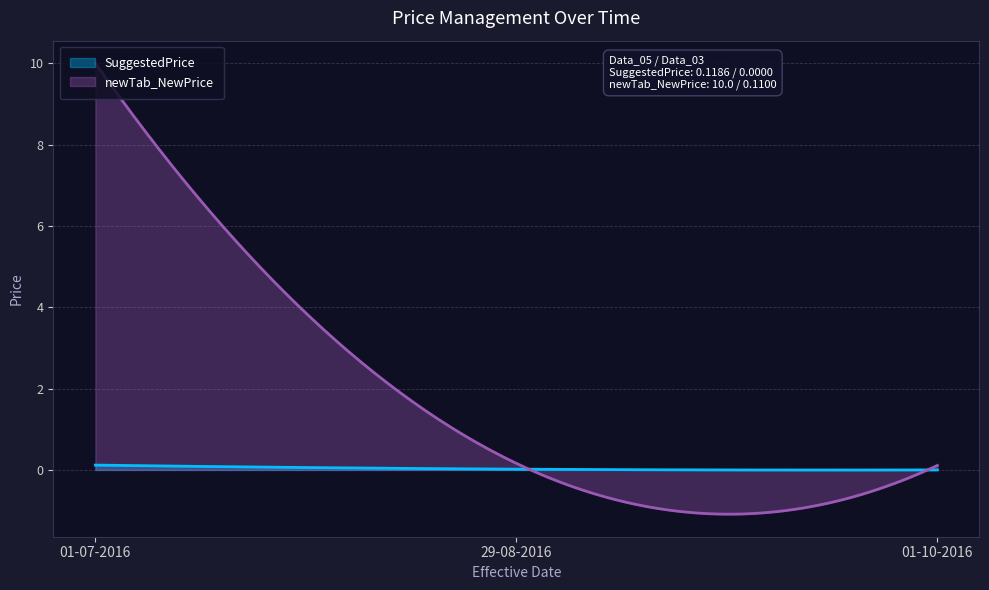

Which series has the widest spread of values?

newTab_NewPrice